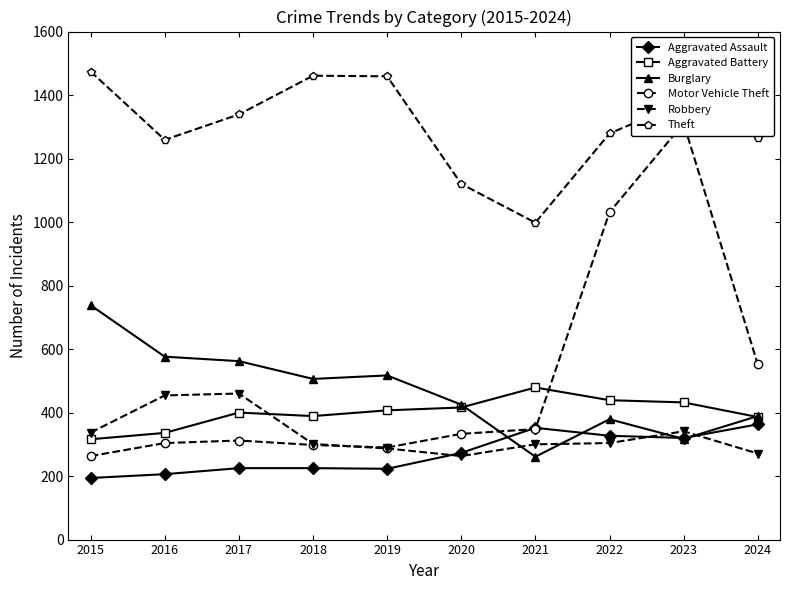

Does the chart have visible grid lines?

No